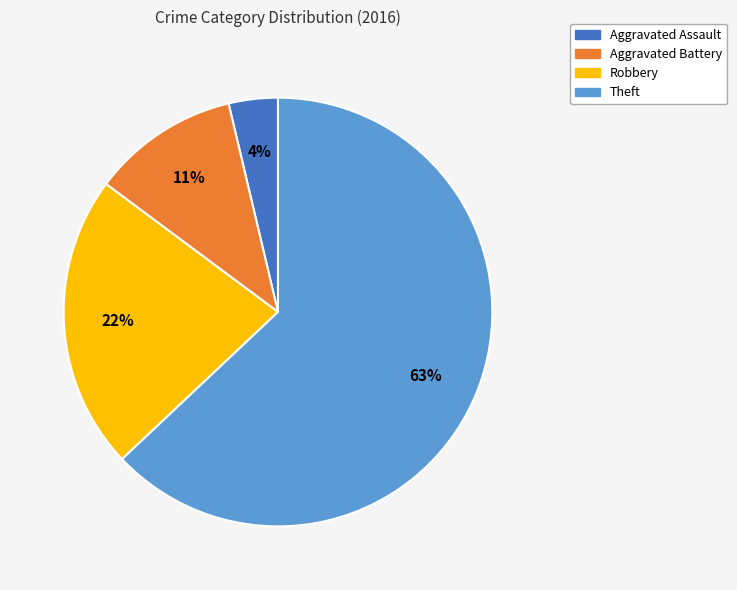

True or false: Theft accounts for 74% of the total.

False